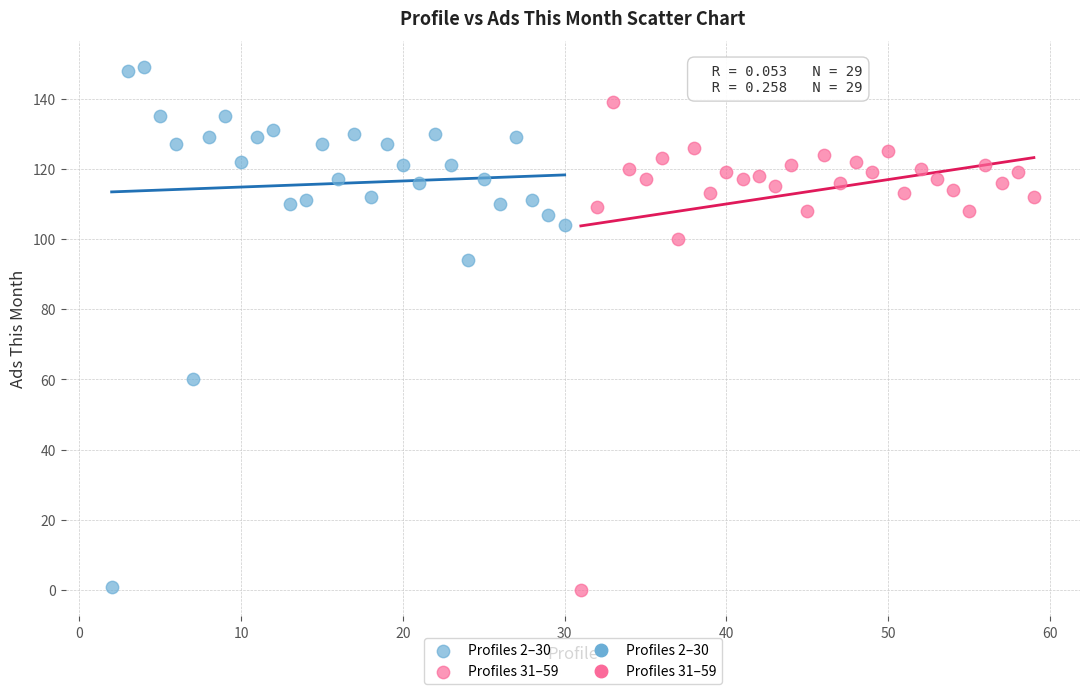

Which series has the largest Y range (max minus min)?

Profiles 2–30